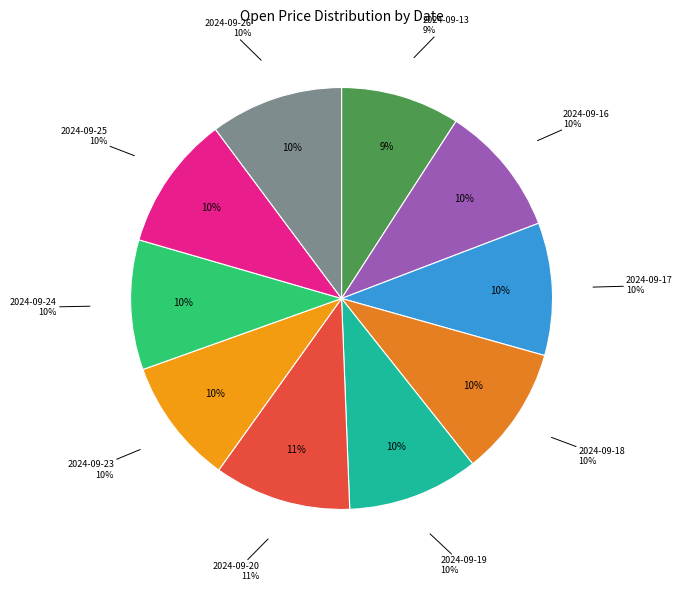

Does 2024-09-23 represent more than half of the total?

No